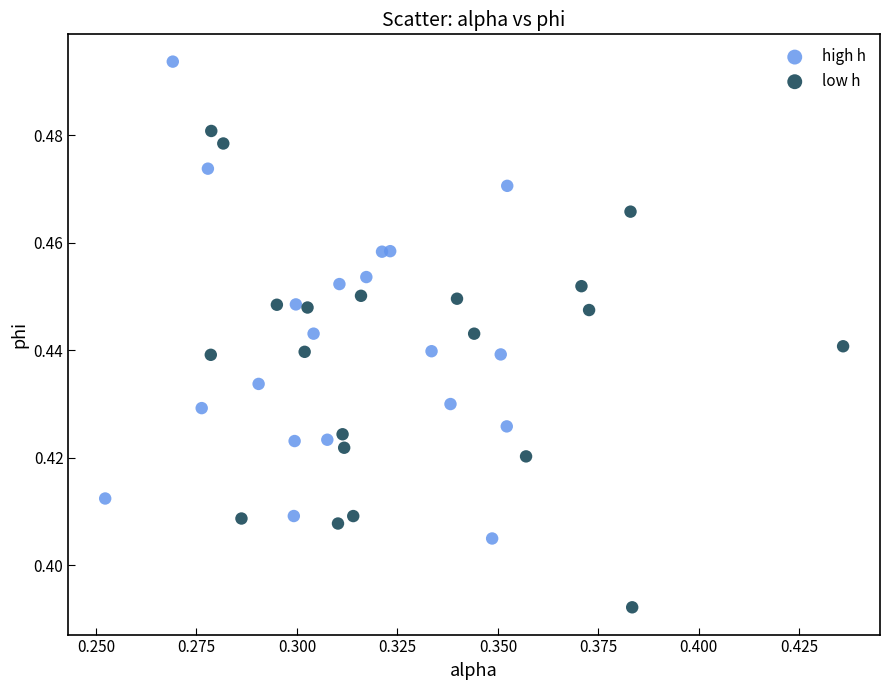

Which series contains the lowest Y value?

low h